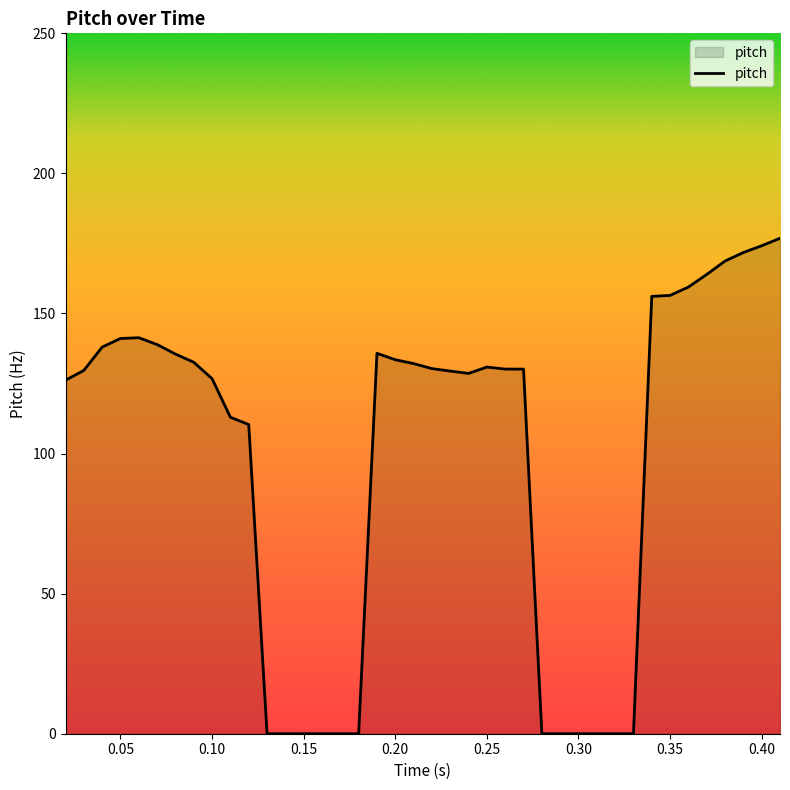

What is the difference between the maximum and minimum values?

176.8